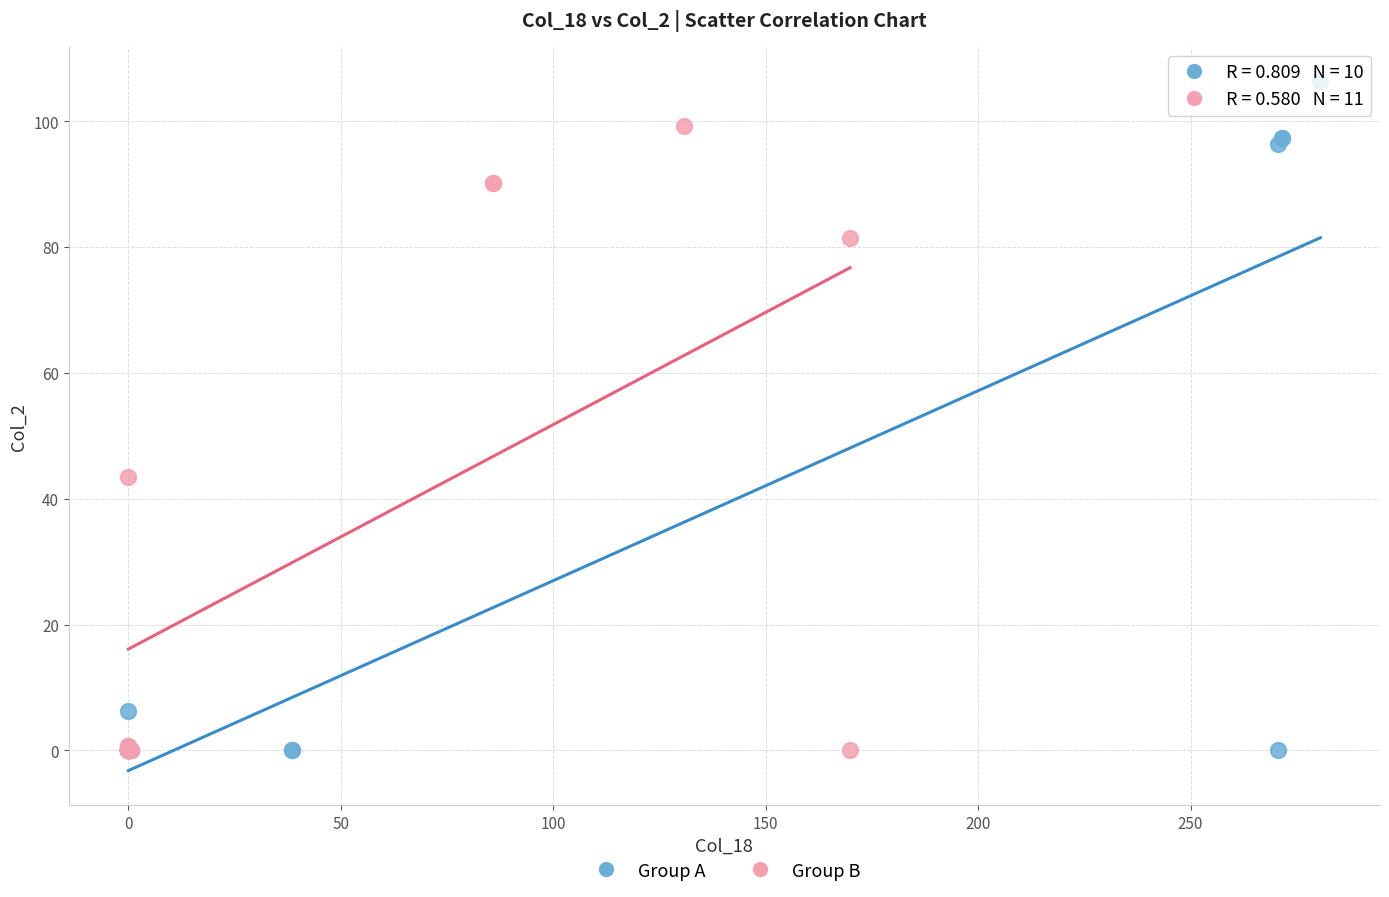

Which series has the largest Y range (max minus min)?

Group A